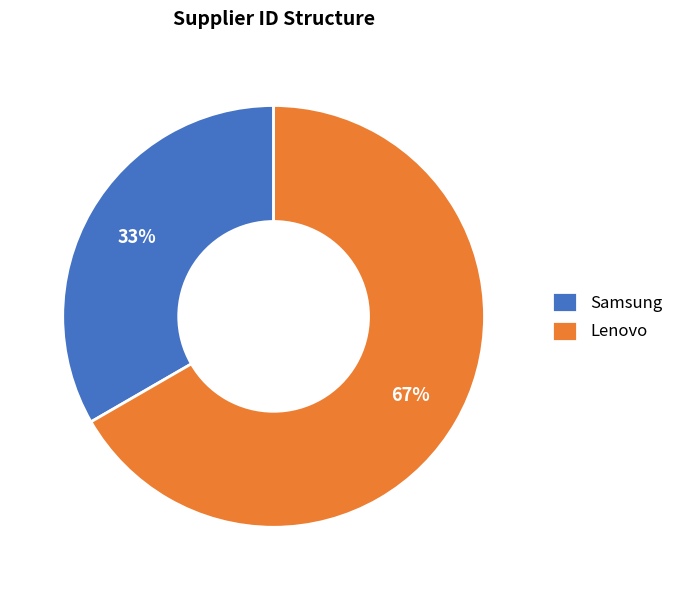

Does Samsung represent more than half of the total?

No